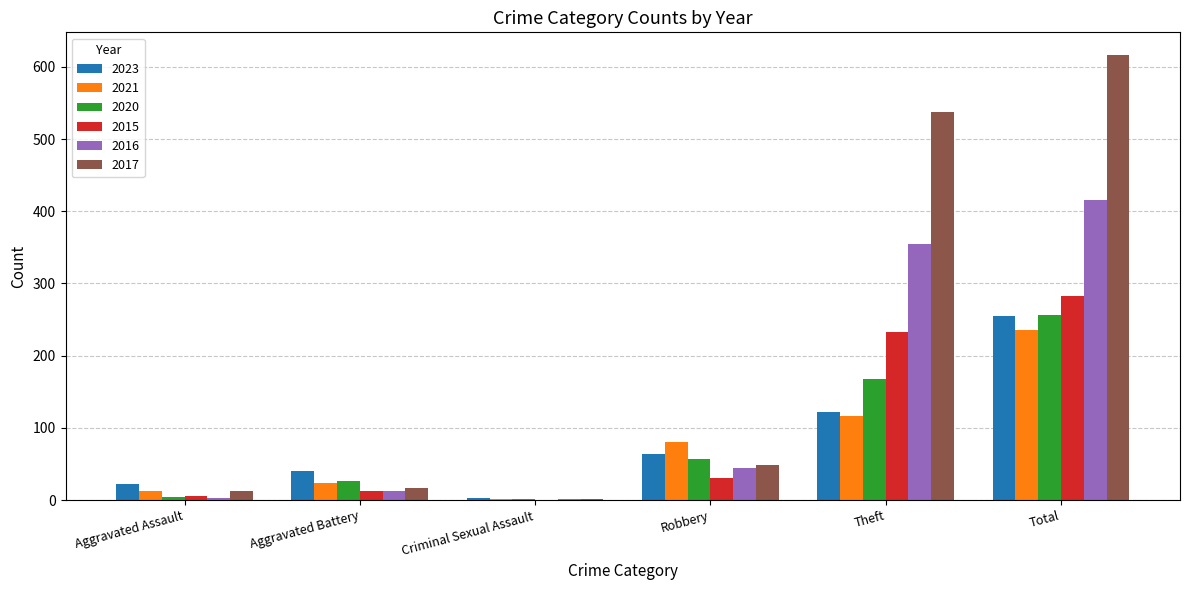

Is it true that 2023 equals 255 at Total?

True